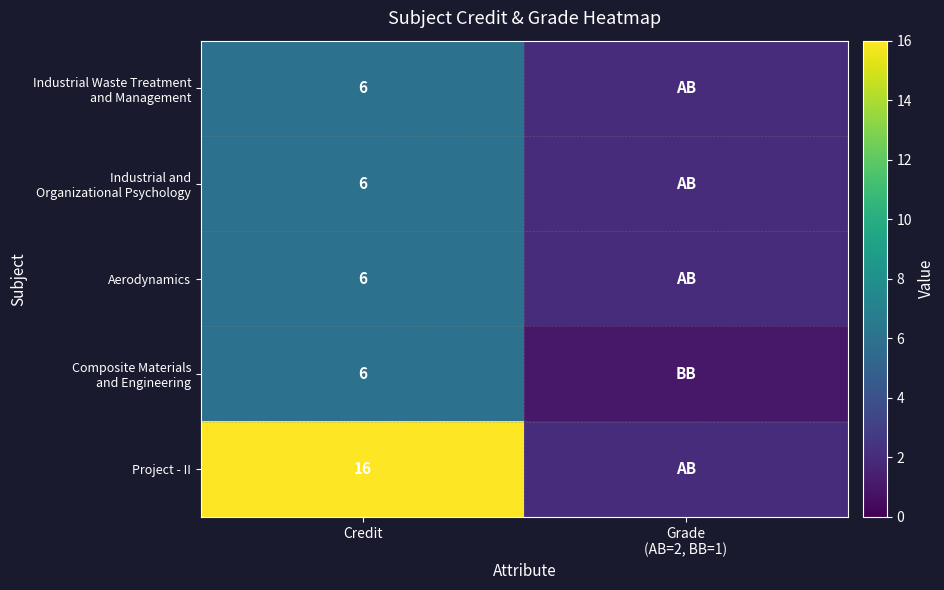

What is the minimum value shown in the chart?

1